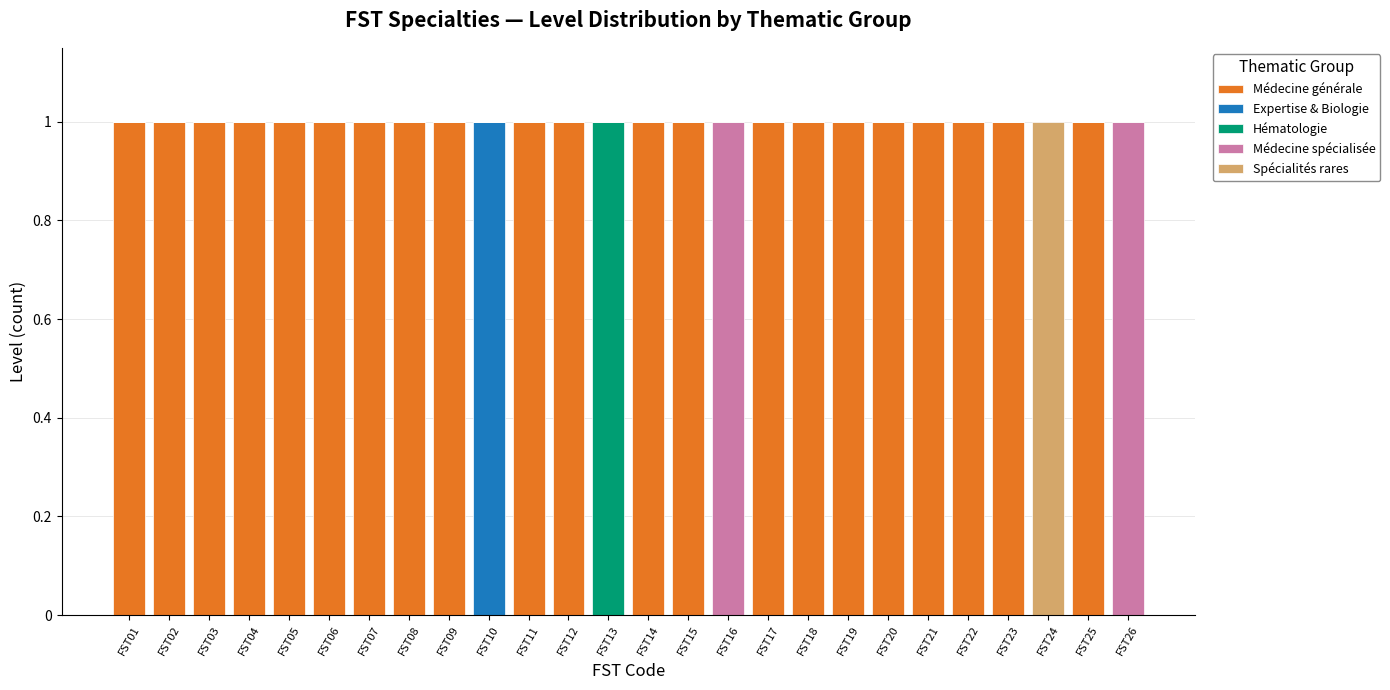

What is the sum of all Médecine générale values?

21